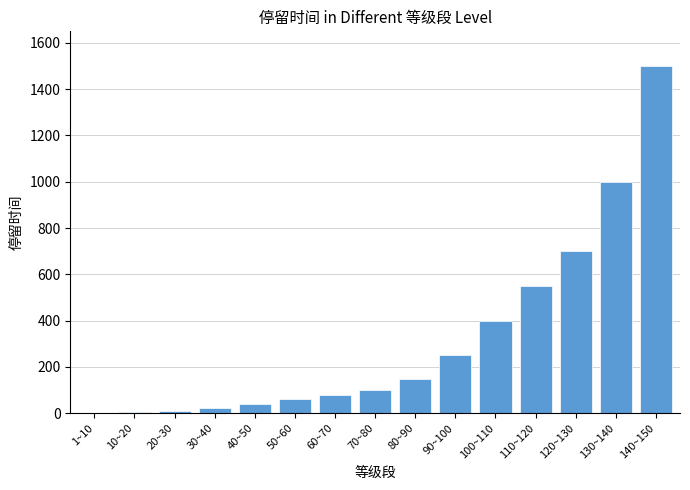

The value at 140~150 is 2084. True or false?

False